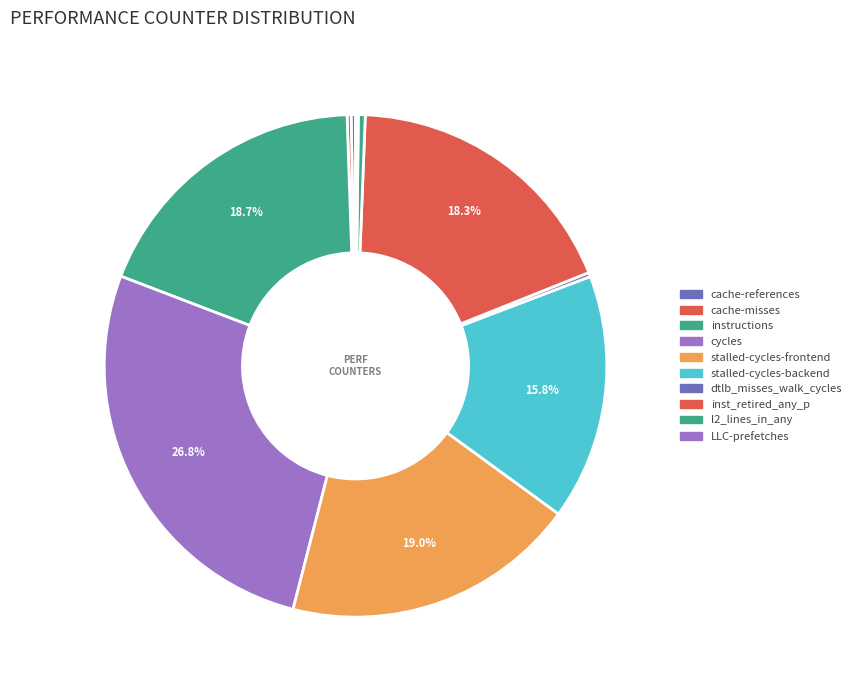

Is inst_retired_any_p the majority of the pie?

No